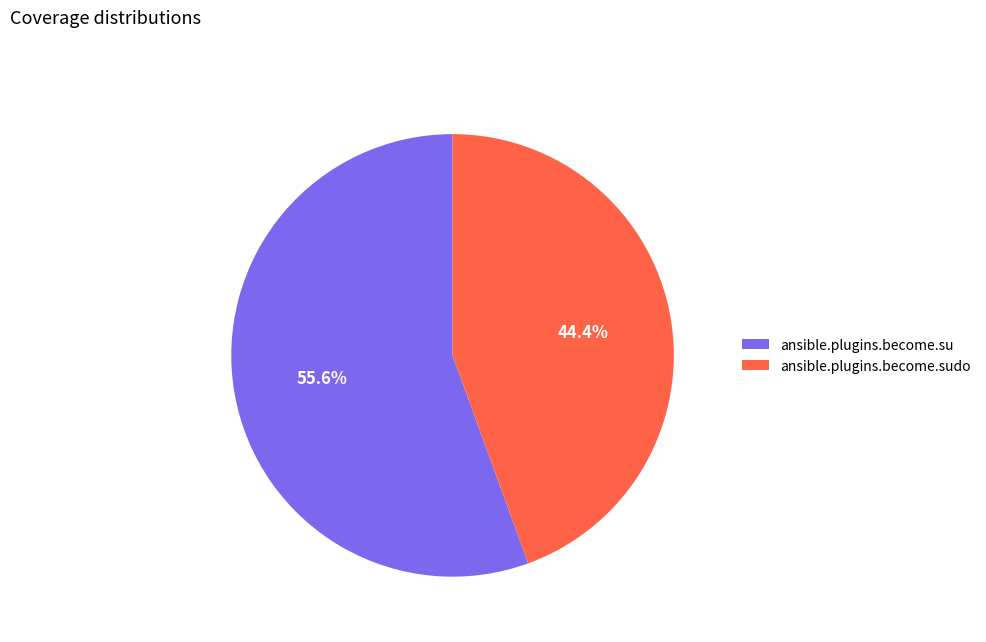

Is there any slice that represents more than half of the pie?

Yes